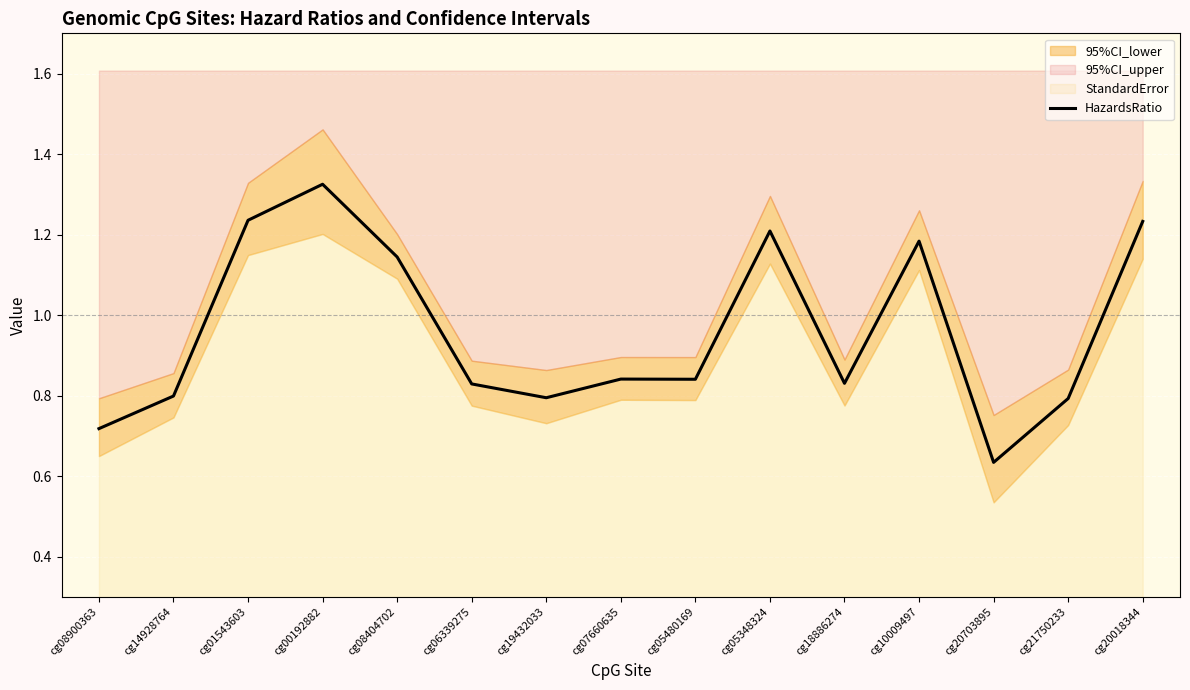

True or false: there are more than 1 points higher than both neighbors.

True